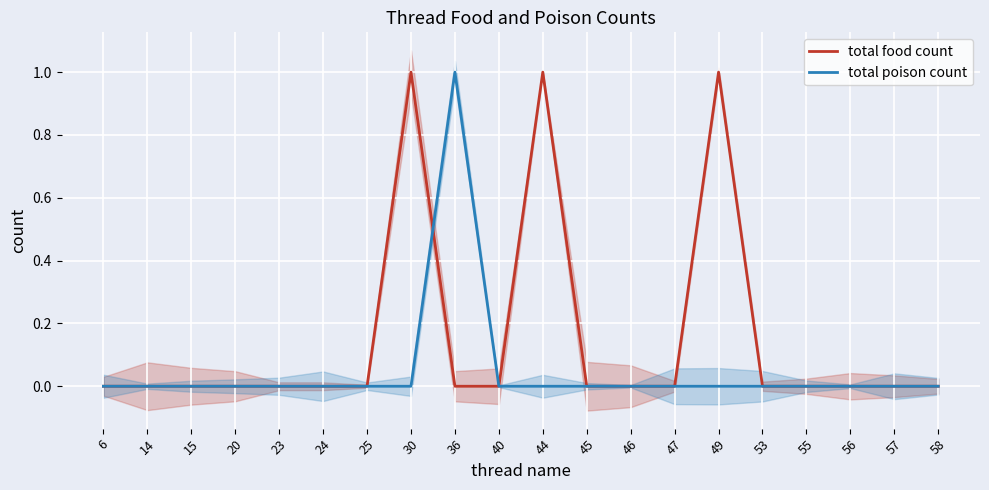

The value of total poison count at 56 is 1. True or false?

False